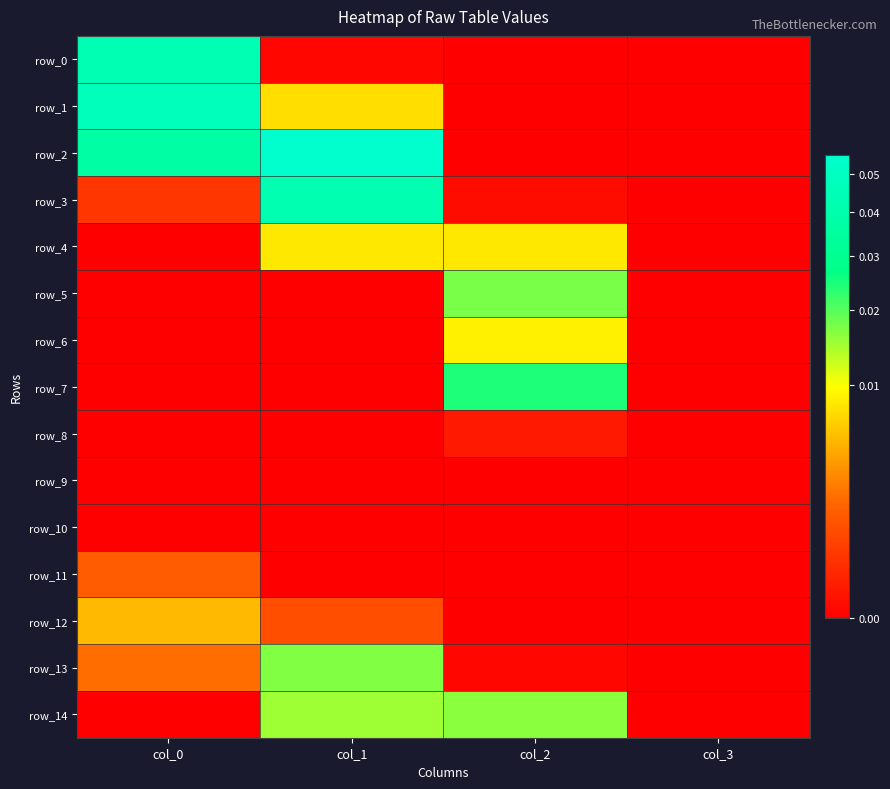

Which series has the widest spread of values?

row_2